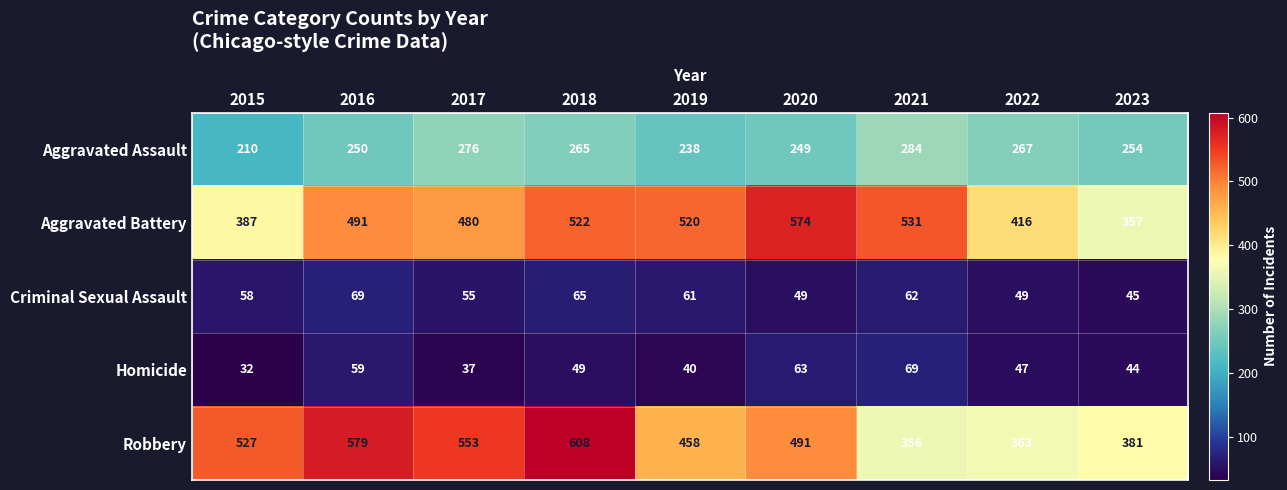

Count the number of data series in this chart.

5